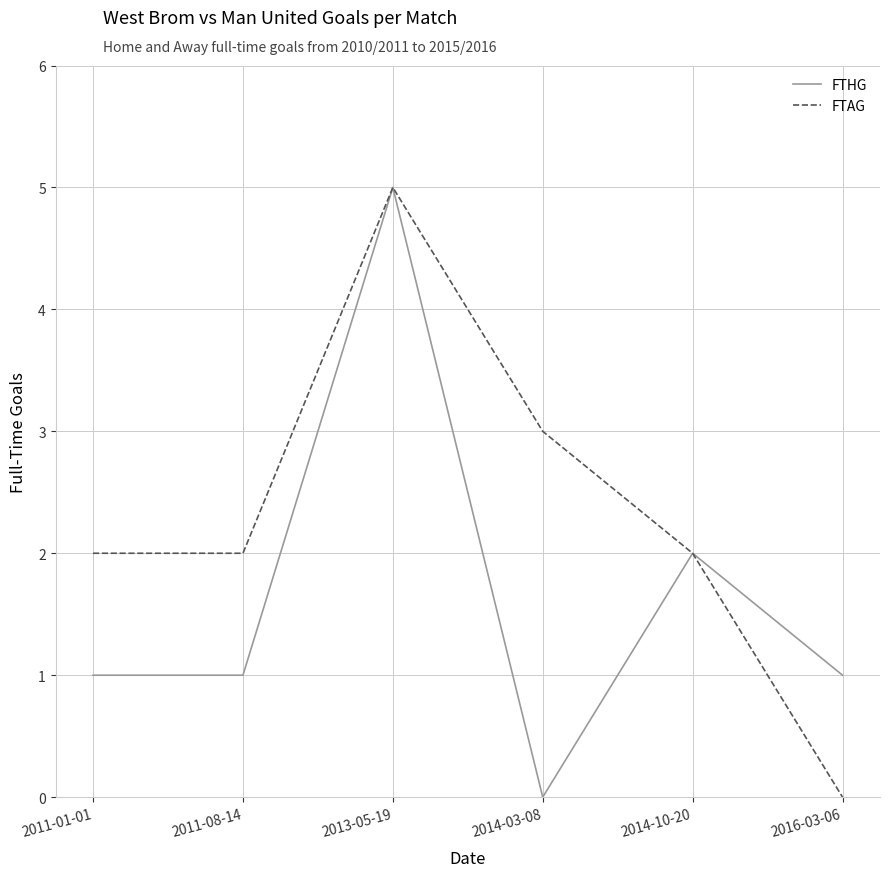

What is the difference between the FTHG values at 2013-05-19 and 2016-03-06?

4